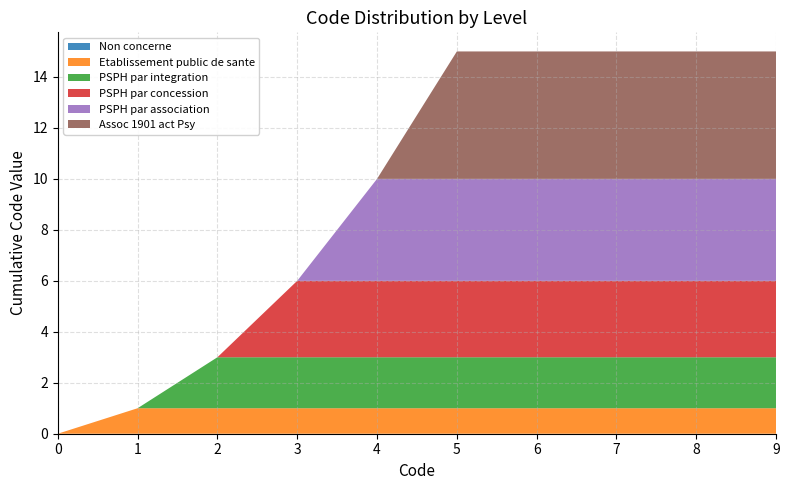

Reading left to right, list all the values displayed in this chart.

Non concerne: 0	0	0	0	0	0	0	0	0
Etablissement public de sante: 0	1	1	1	1	1	1	1	1
PSPH par integration: 0	0	2	2	2	2	2	2	2
PSPH par concession: 0	0	0	3	3	3	3	3	3
PSPH par association: 0	0	0	0	4	4	4	4	4
Assoc 1901 act Psy: 0	0	0	0	0	5	5	5	5